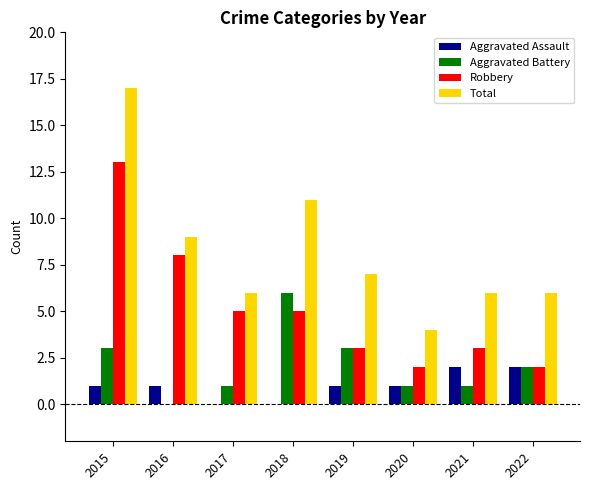

Is the value of Total at 2017 greater than the value of Aggravated Assault at 2019?

Yes